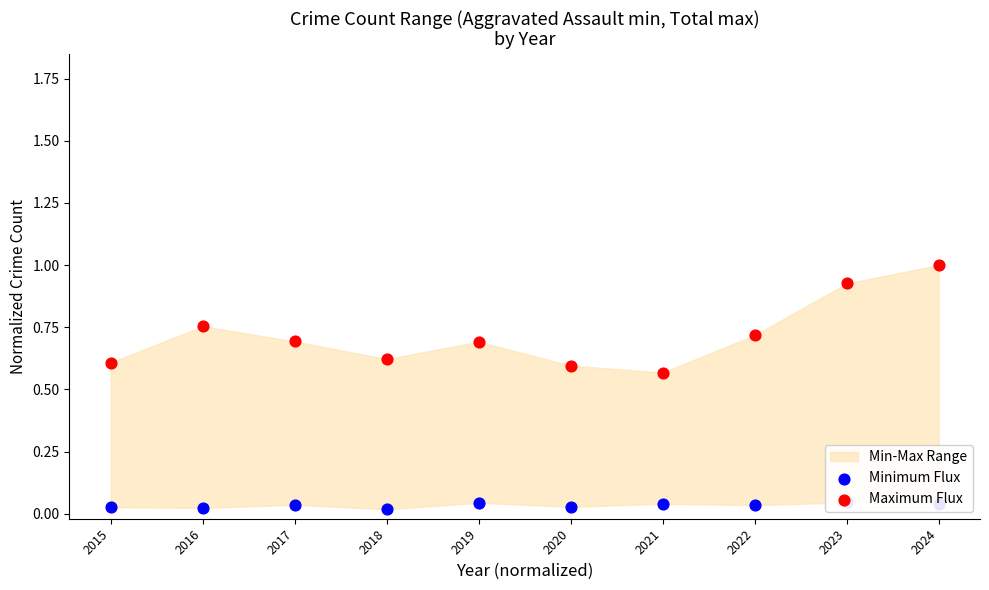

At how many categories does at least one series exceed 0?

10